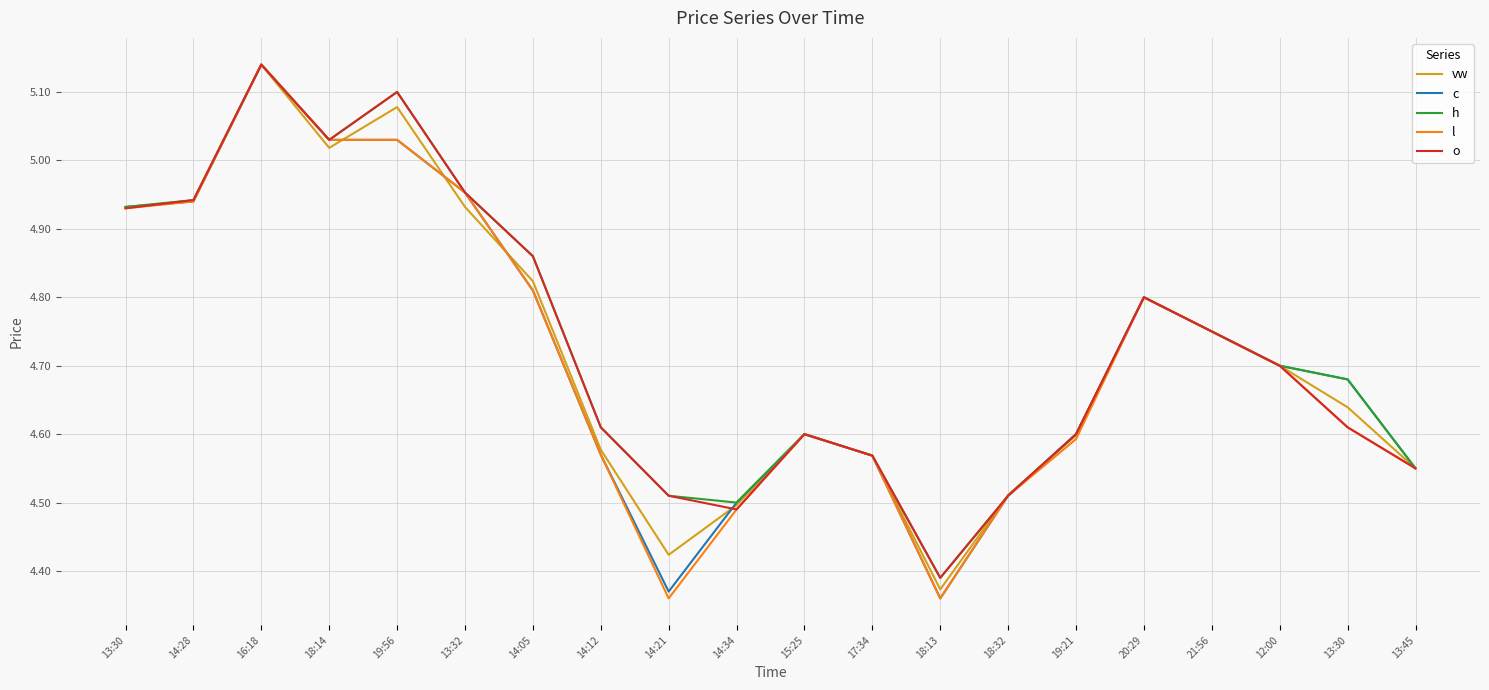

What is the total value across all series at 21:56?

23.8